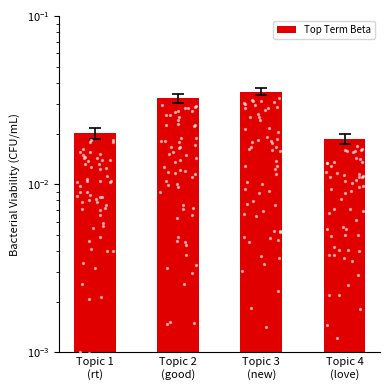

Between Topic 1
(rt) and Topic 4
(love), which is larger?

Topic 1
(rt)